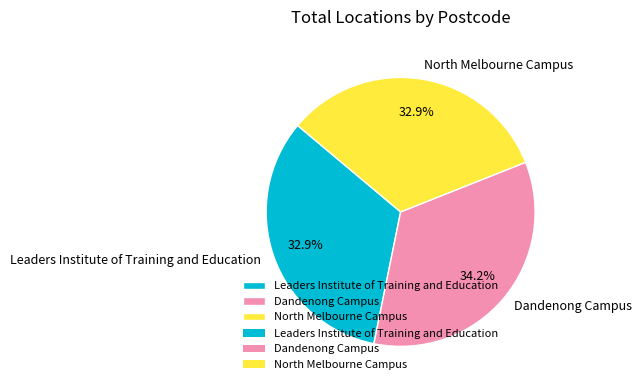

What is the largest slice in the pie chart?

Dandenong Campus